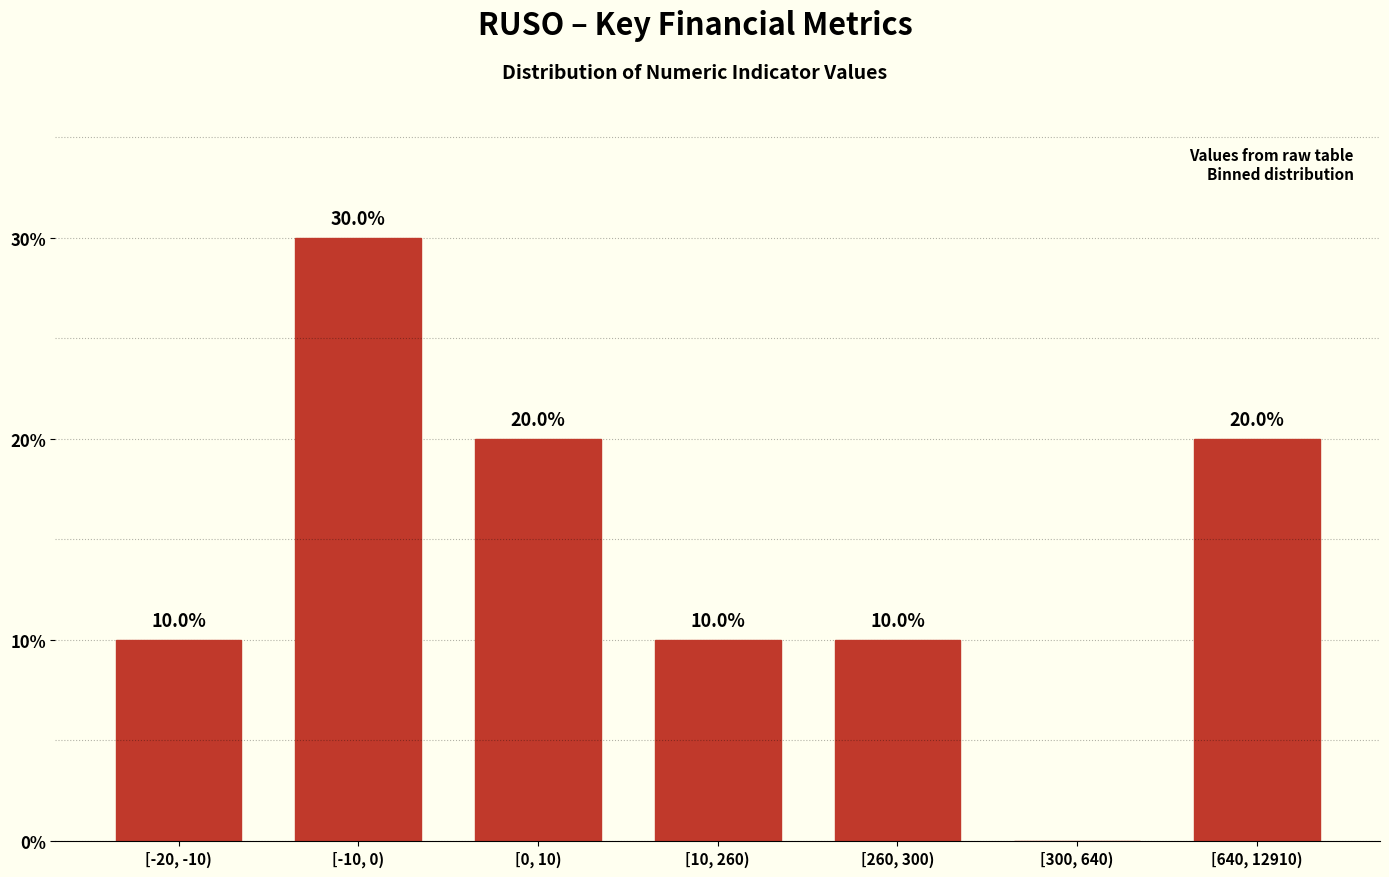

Reading left to right, what are all the values shown in this chart?

[-20, -10)=10	[-10, 0)=30	[0, 10)=20	[10, 260)=10	[260, 300)=10	[300, 640)=0	[640, 12910)=20